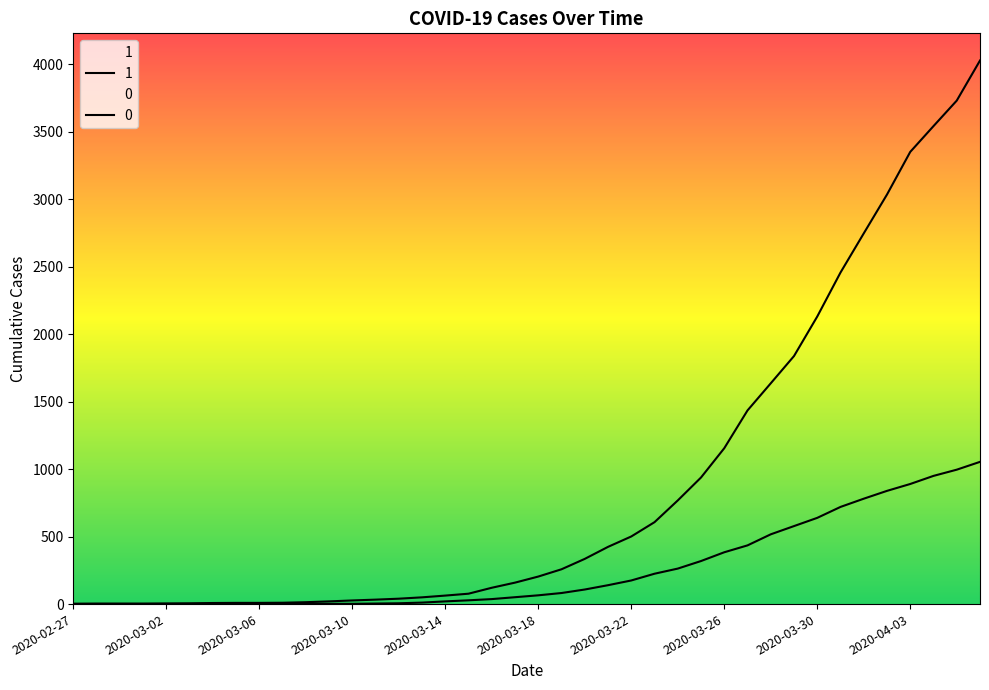

Which series has the largest total across all categories?

1